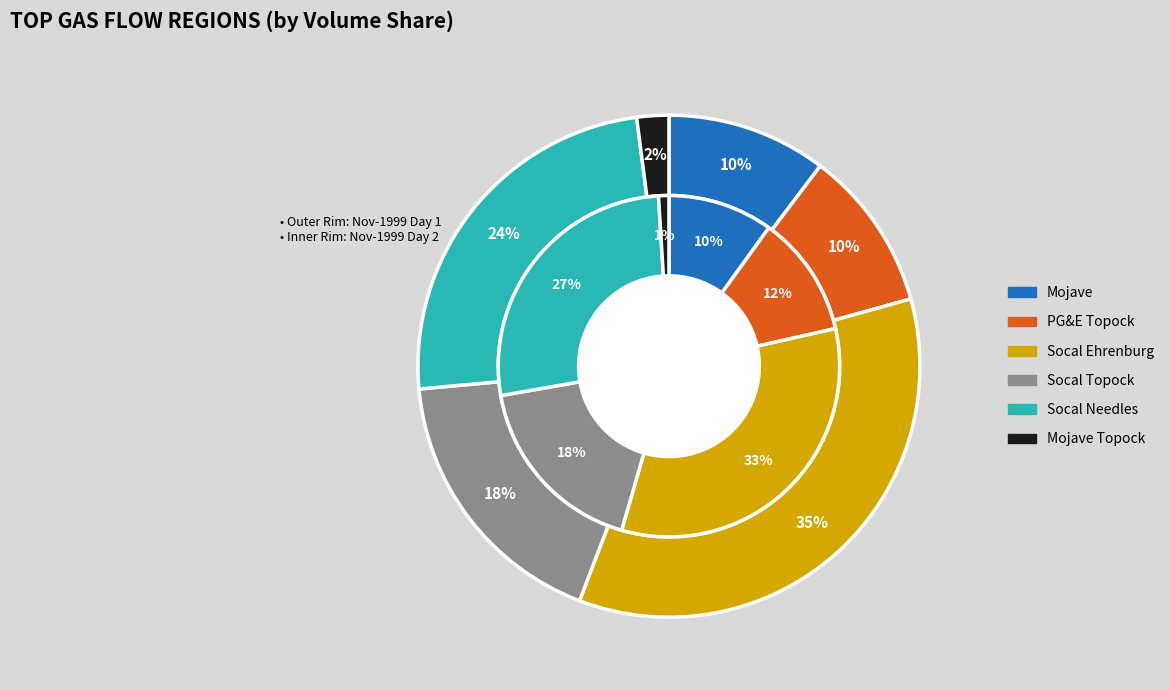

Is the sum of 1999-11-01 and 1999-11-02 greater than half?

No